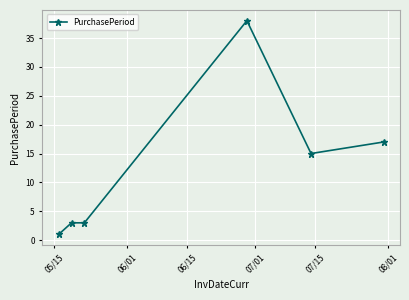

What is the average value?

13